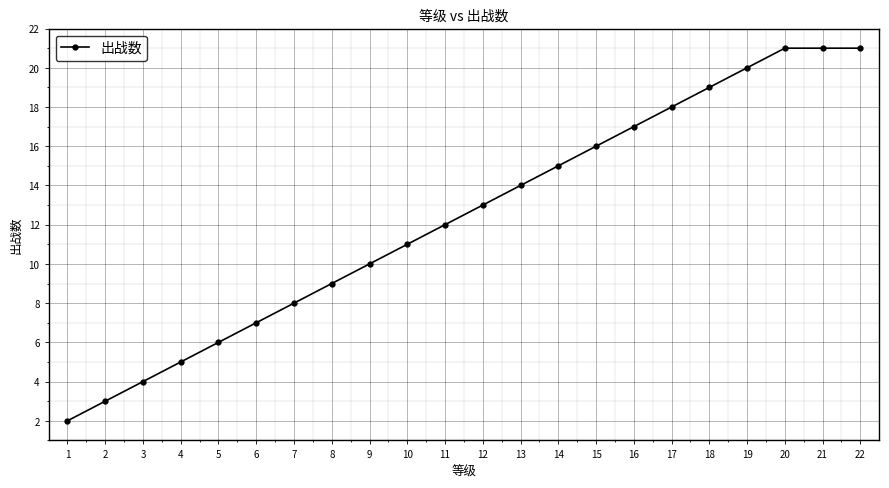

What is the difference between the values at 6 and 5?

1